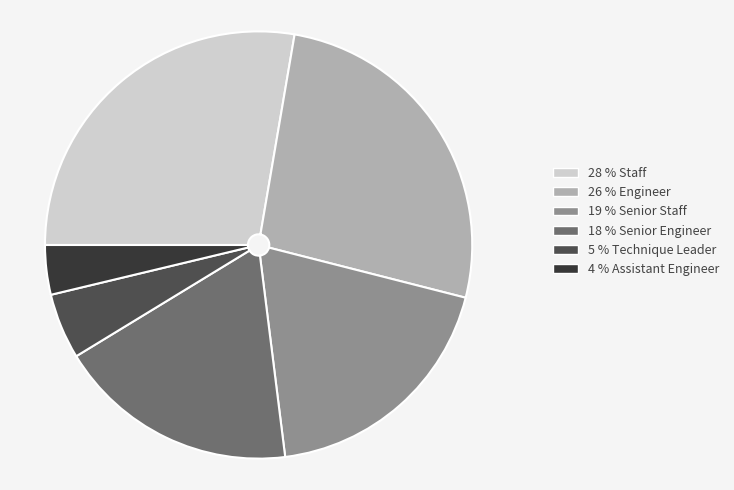

Is there a majority slice in this chart?

No